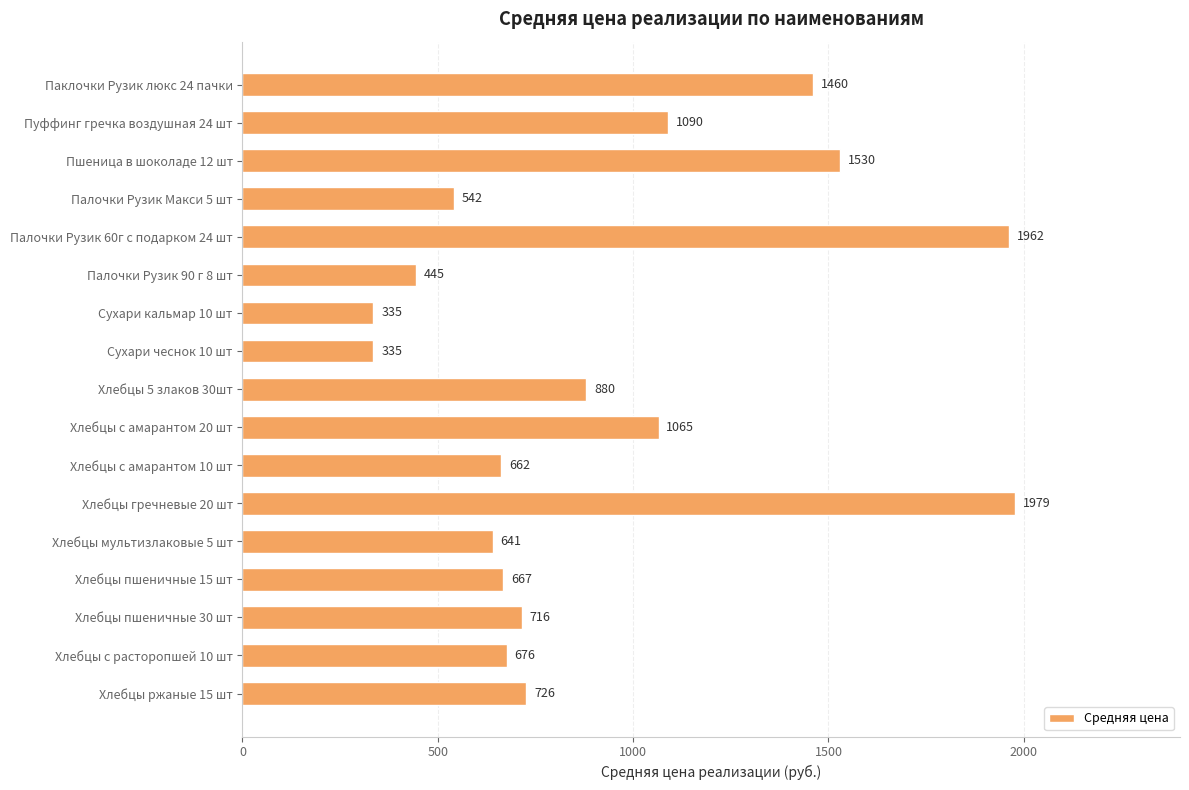

The chart shows a value of 1530.0 at Пшеница в шоколаде 12 шт. True or false?

True